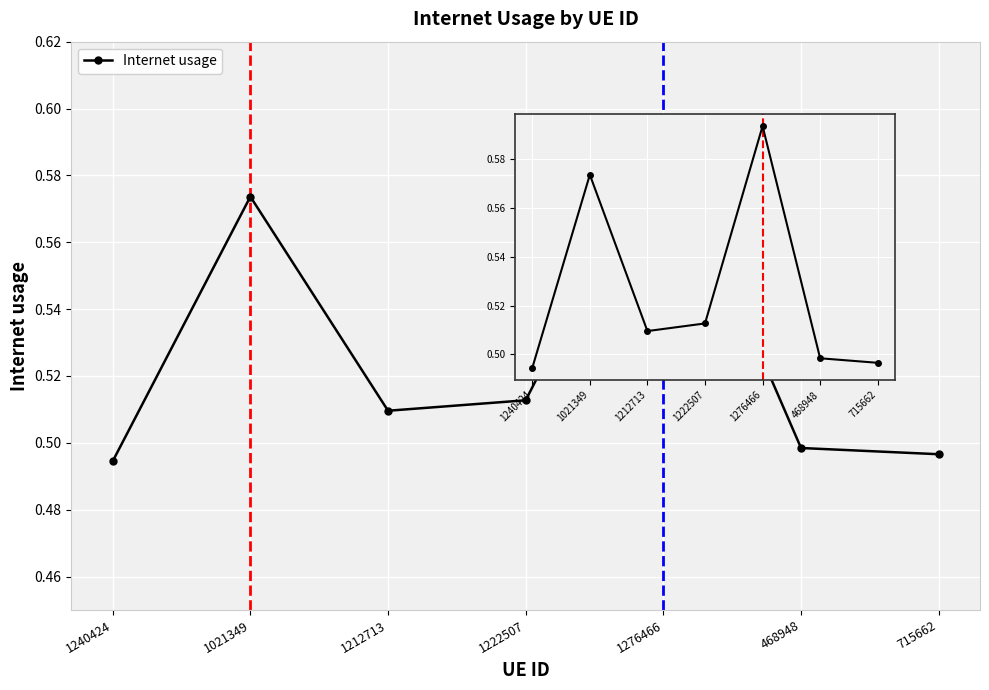

Between 1276466 and 1222507, which is larger?

1276466